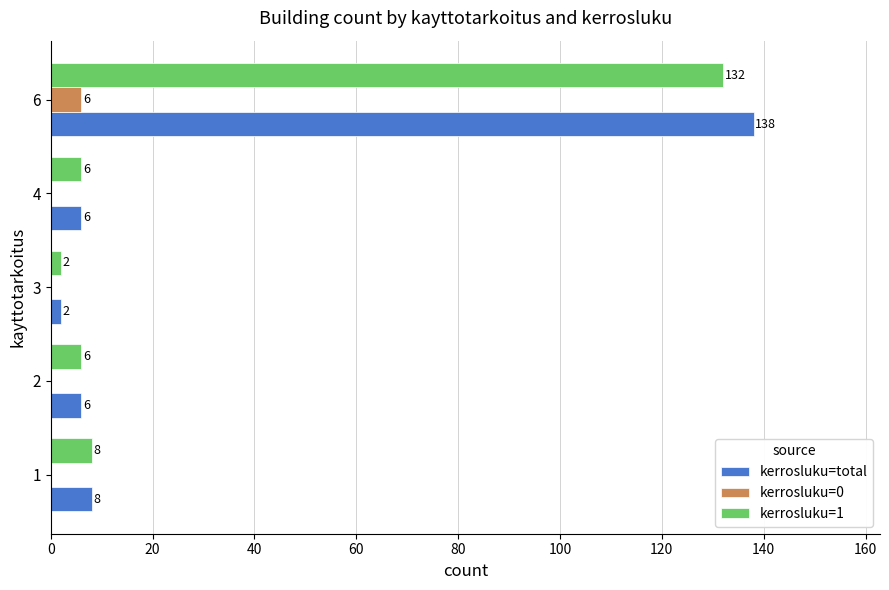

What is the greatest value displayed?

138